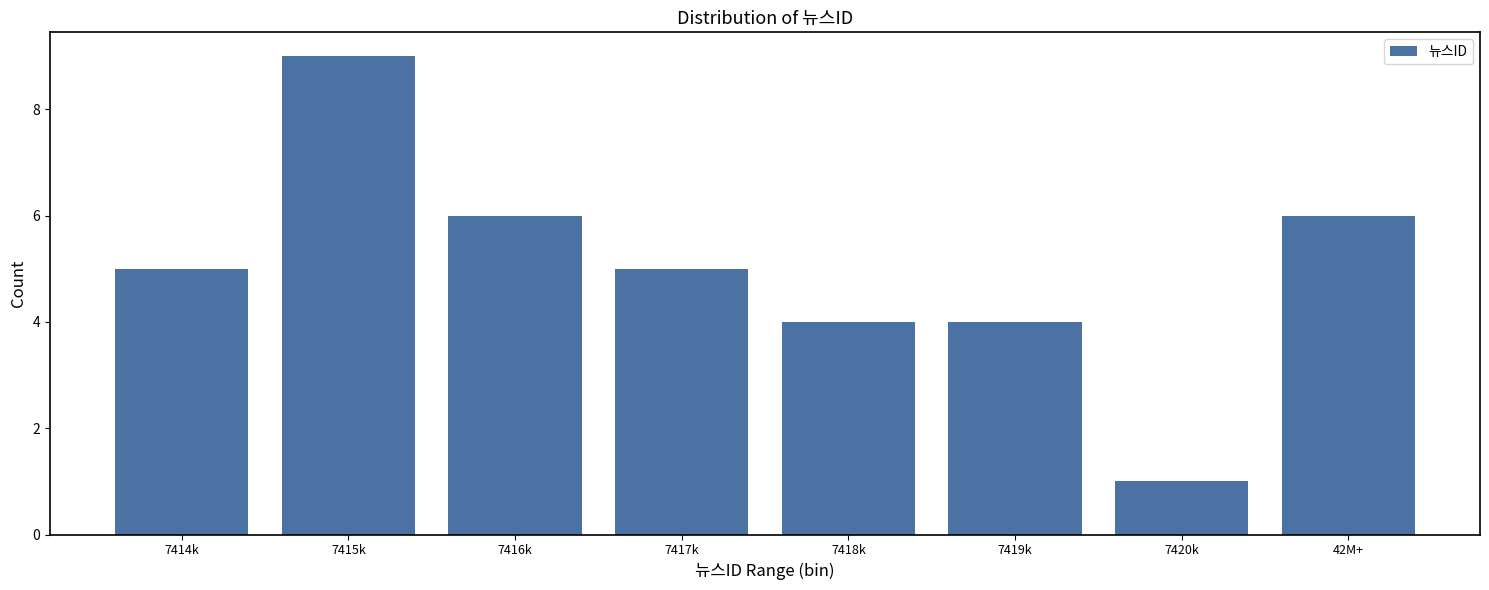

Reading left to right, extract all data points from this chart.

7414k=5	7415k=9	7416k=6	7417k=5	7418k=4	7419k=4	7420k=1	42M+=6